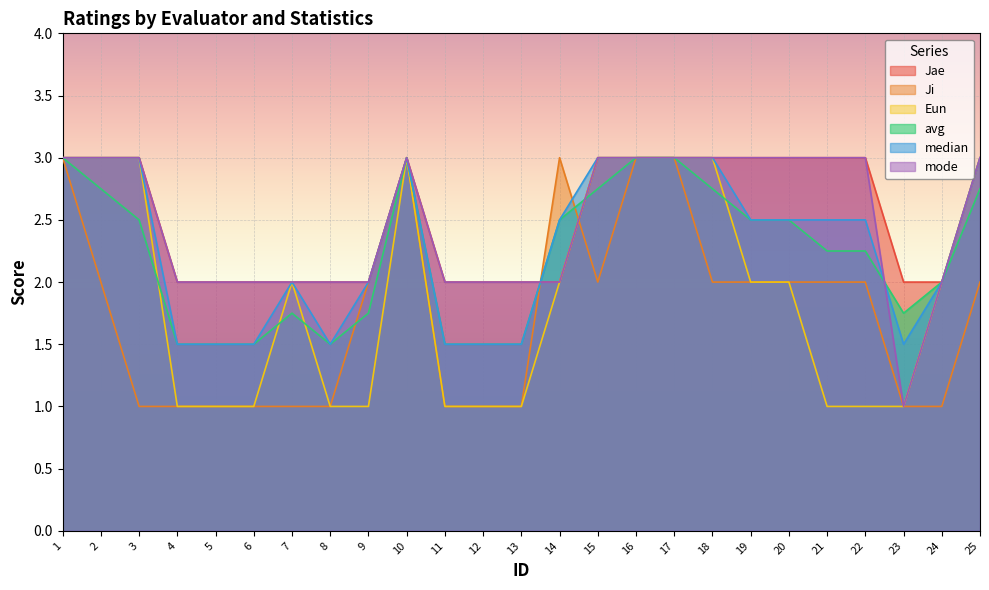

What is the value of the avg point at the 18th from the left?

2.8